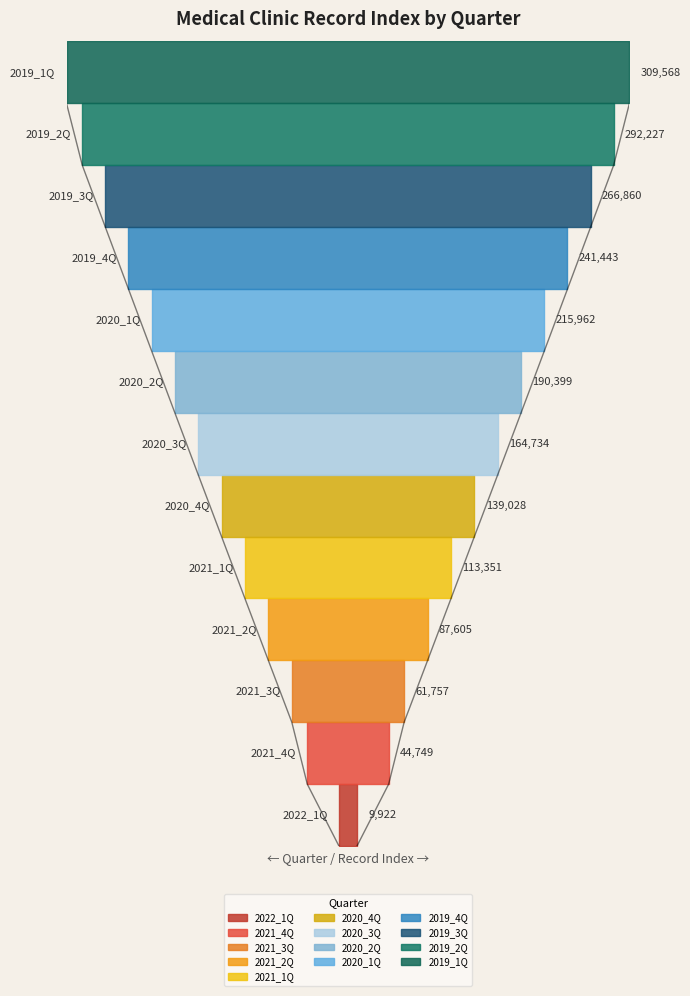

List the labels in order of value, largest first.

2019_1Q, 2019_2Q, 2019_3Q, 2019_4Q, 2020_1Q, 2020_2Q, 2020_3Q, 2020_4Q, 2021_1Q, 2021_2Q, 2021_3Q, 2021_4Q, 2022_1Q